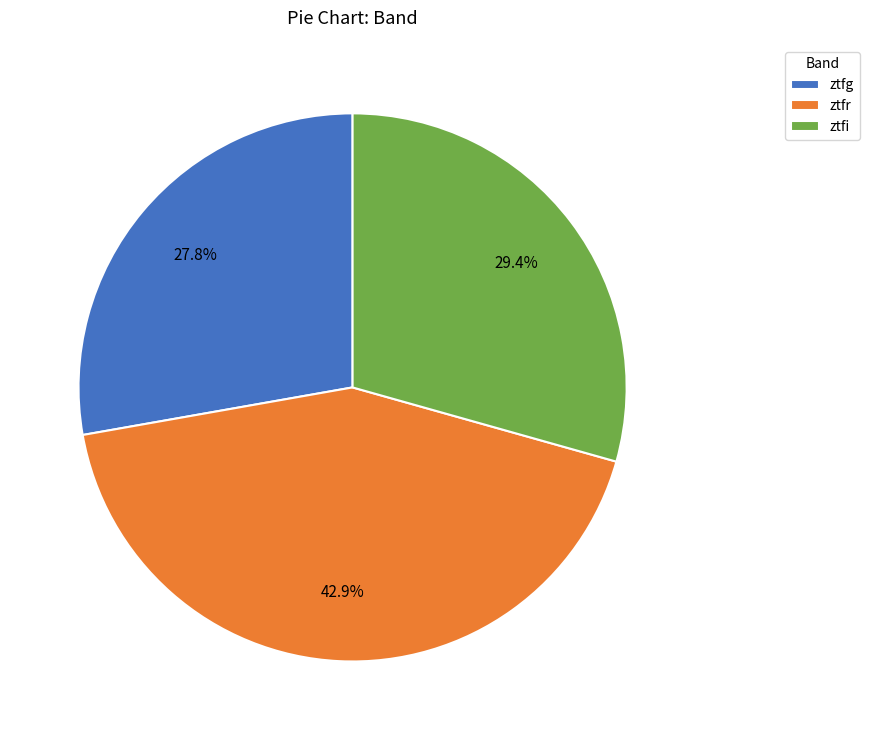

Rank the categories by value from lowest to highest.

ztfg, ztfi, ztfr